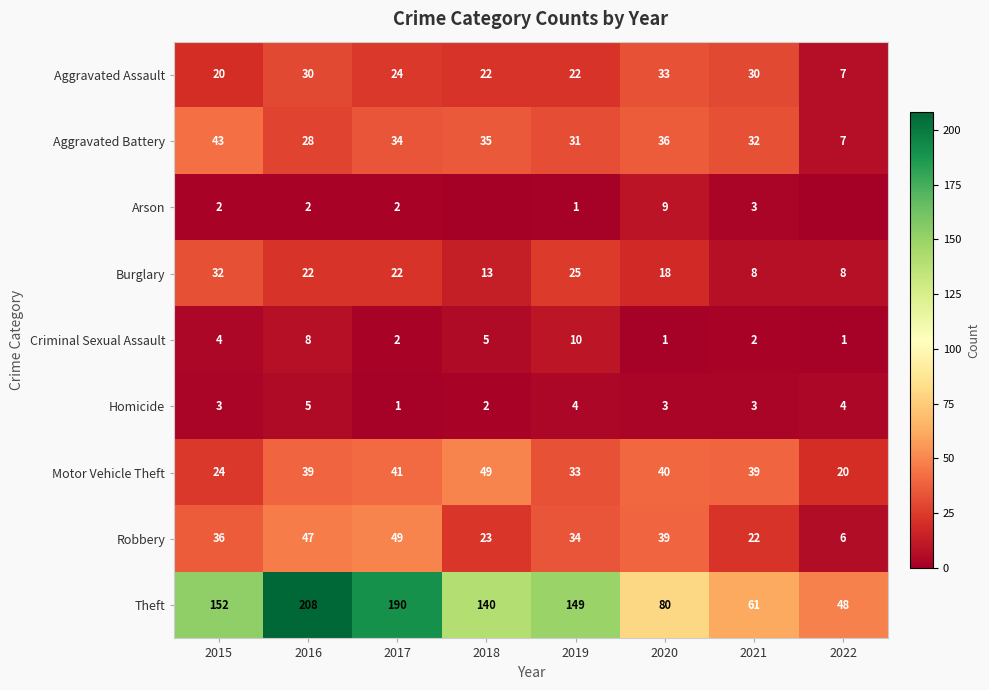

What is the average value of the Criminal Sexual Assault series?

4